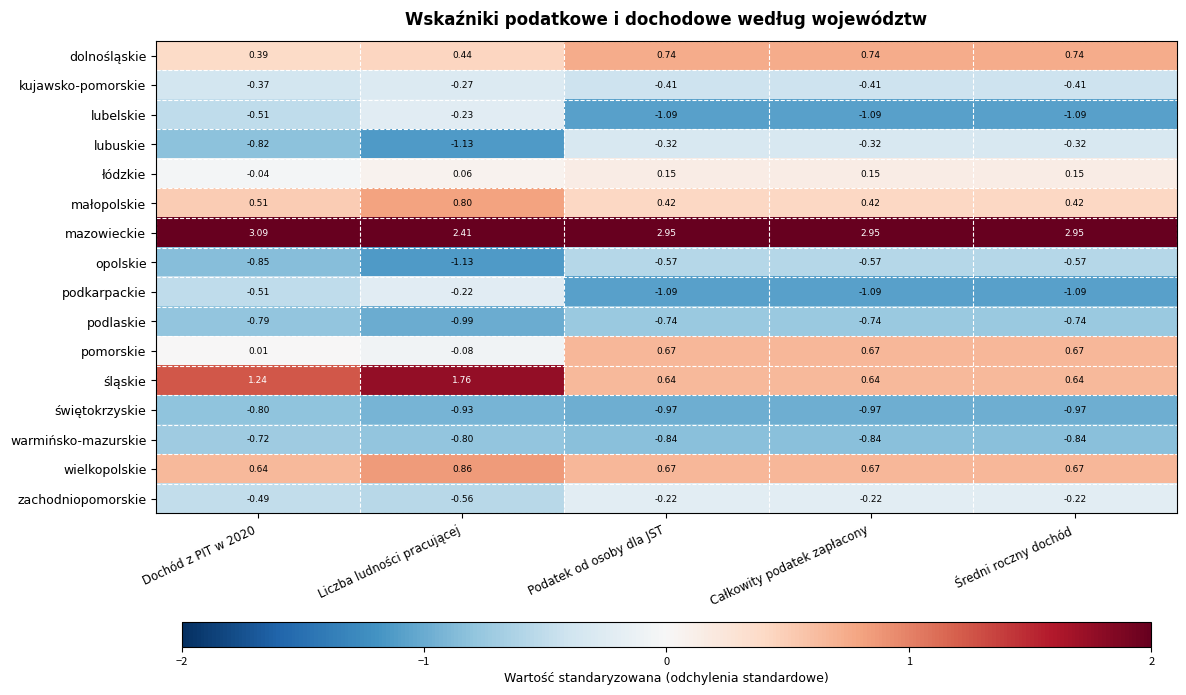

What is the maximum value shown in the chart?

3.1